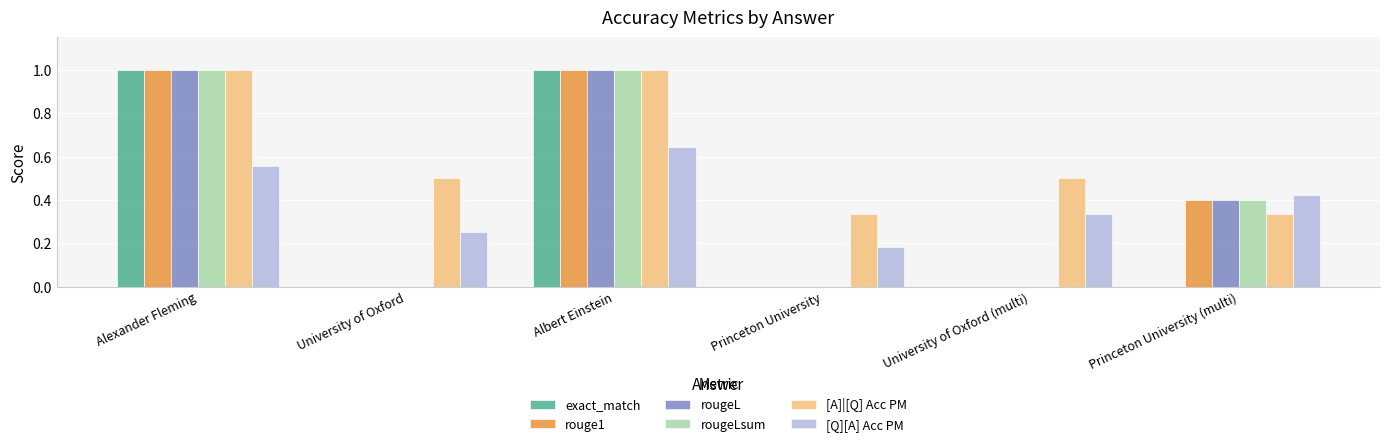

The value of rouge1 at Princeton University (multi) is 0.4. True or false?

True